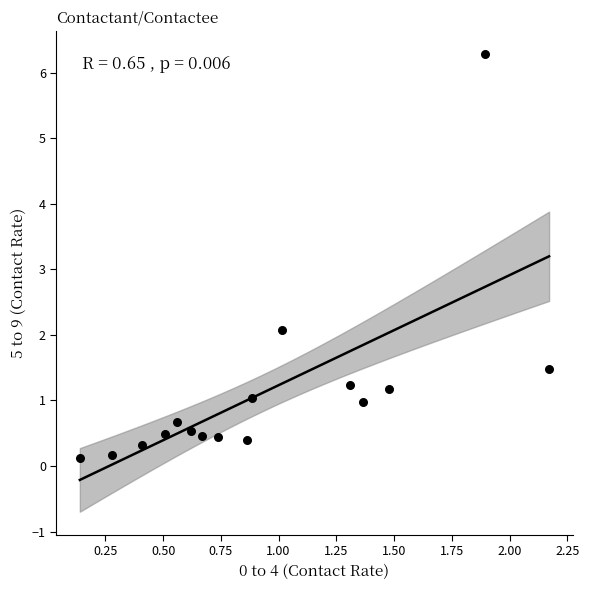

What Y value in the scatter plot is closest to 3?

2.1